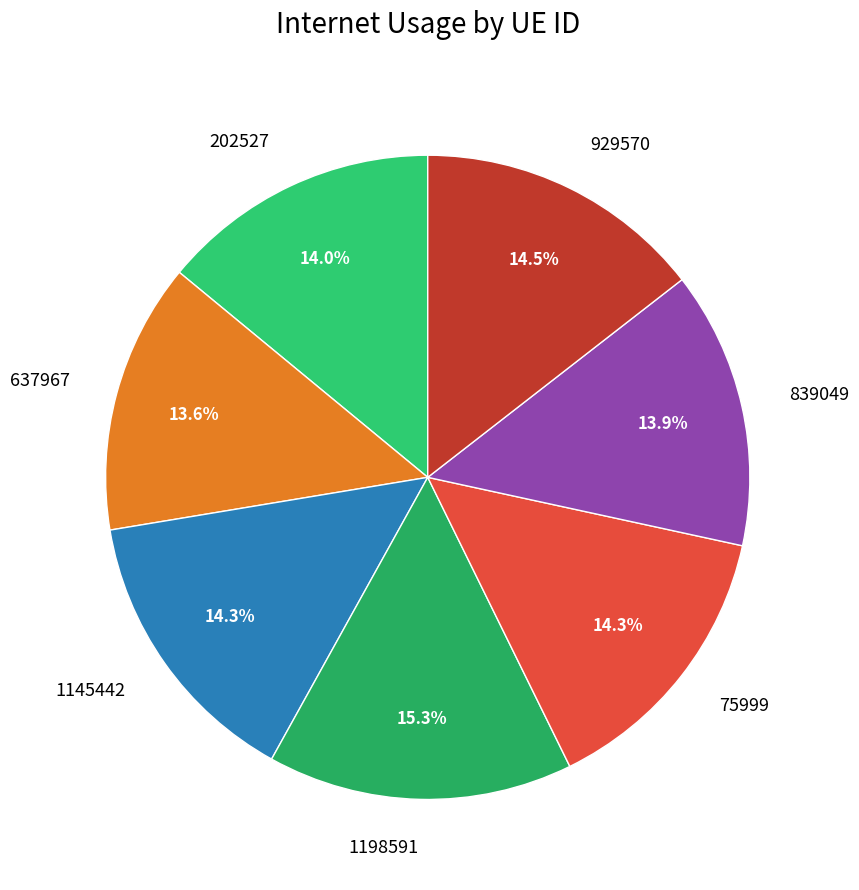

How much of the chart is everything except 75999?

85.7%